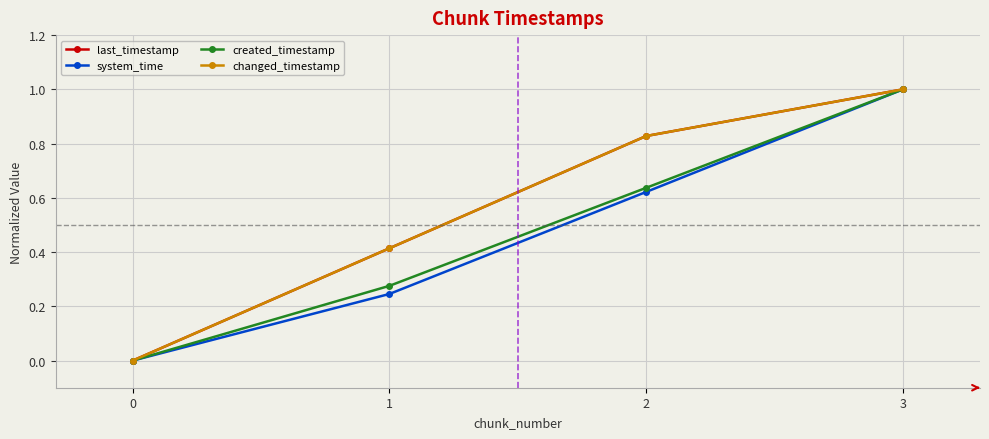

Does the chart have visible grid lines?

Yes